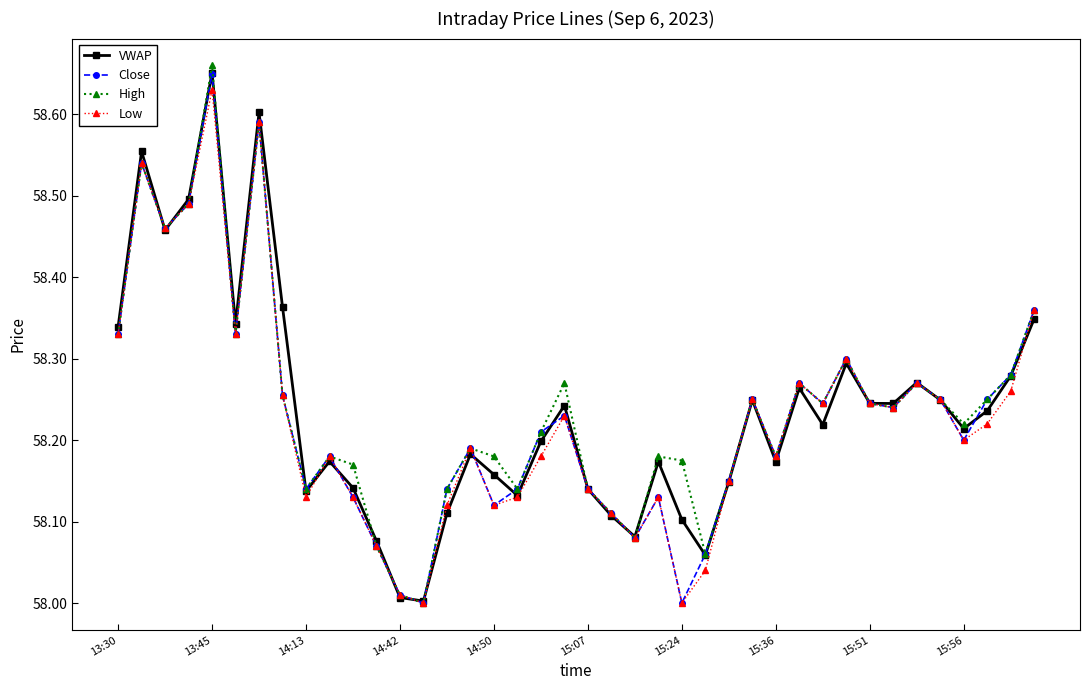

True or false: Close and VWAP cross at least once.

True